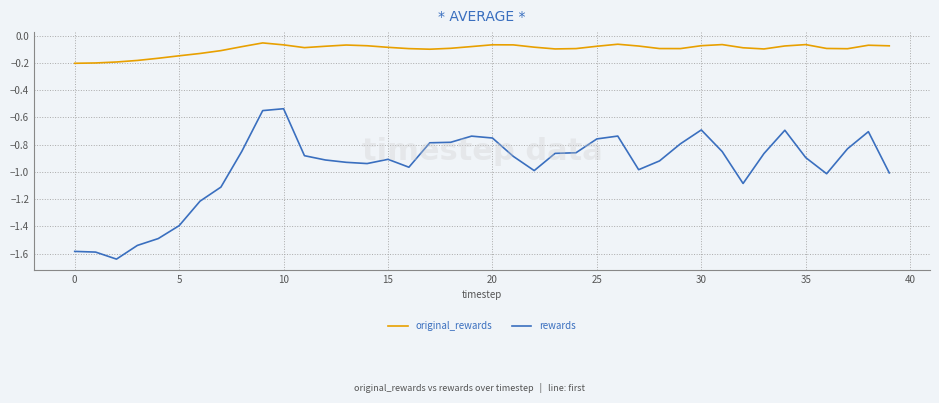

What is the difference between the maximum and minimum values in the rewards series?

1.1